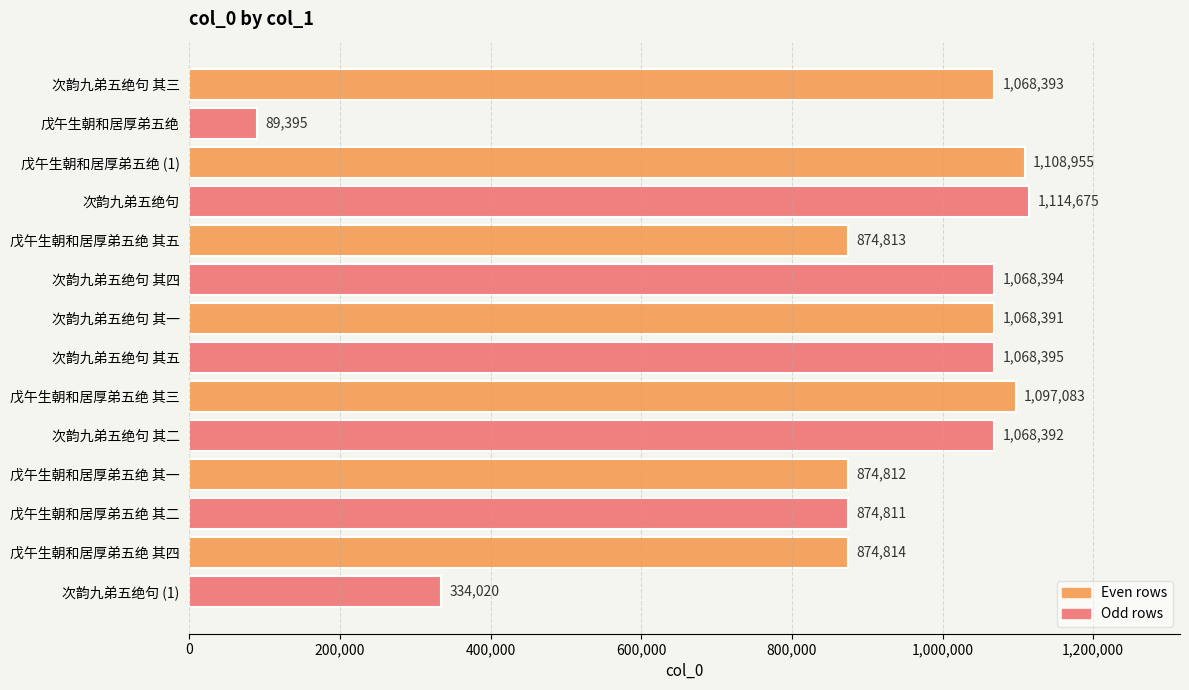

What is the difference between the maximum and minimum values?

1025280